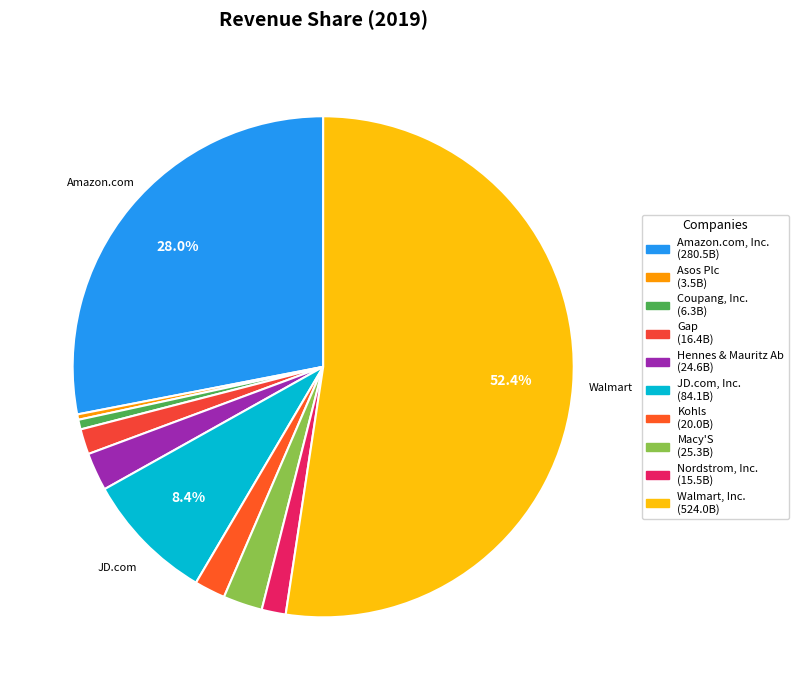

Which category has the biggest portion of the pie?

Walmart, Inc.